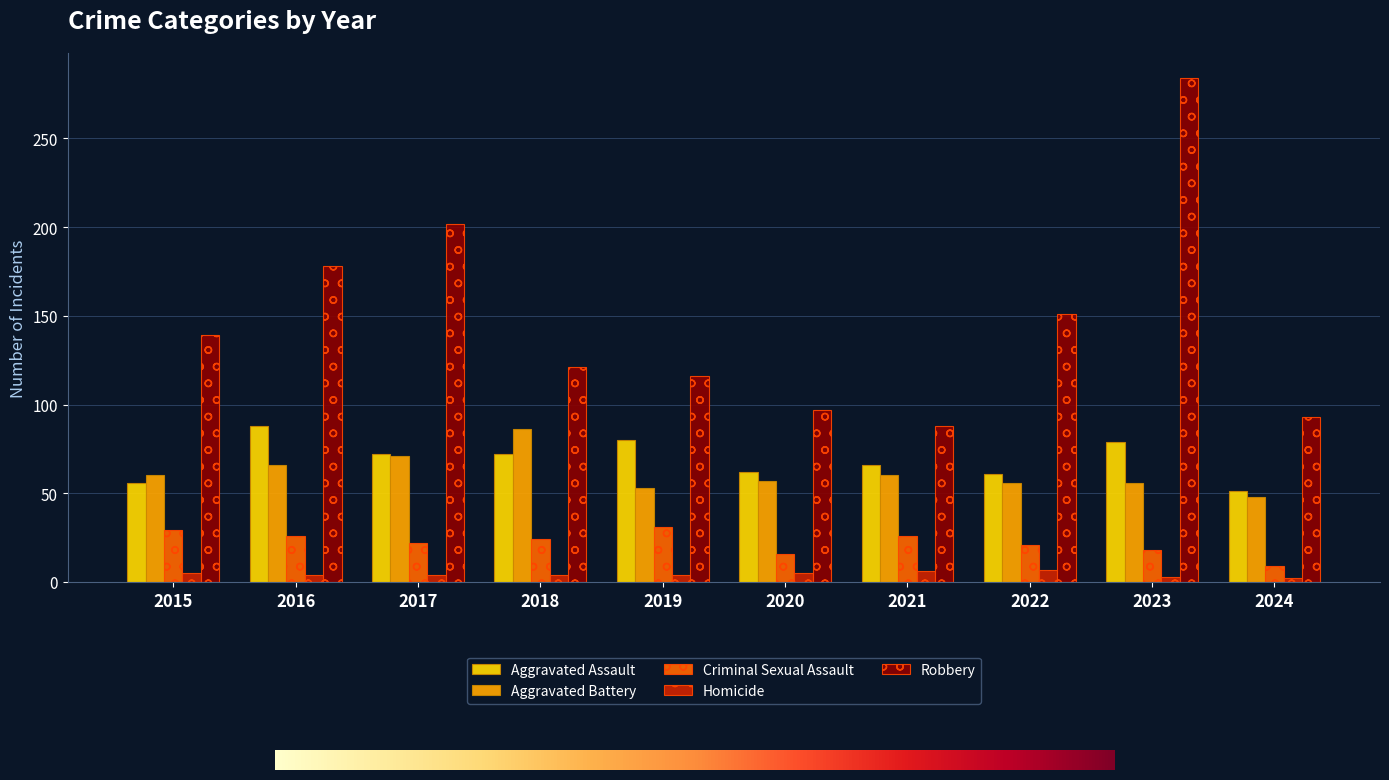

Where does the Criminal Sexual Assault series first go above 24?

2015